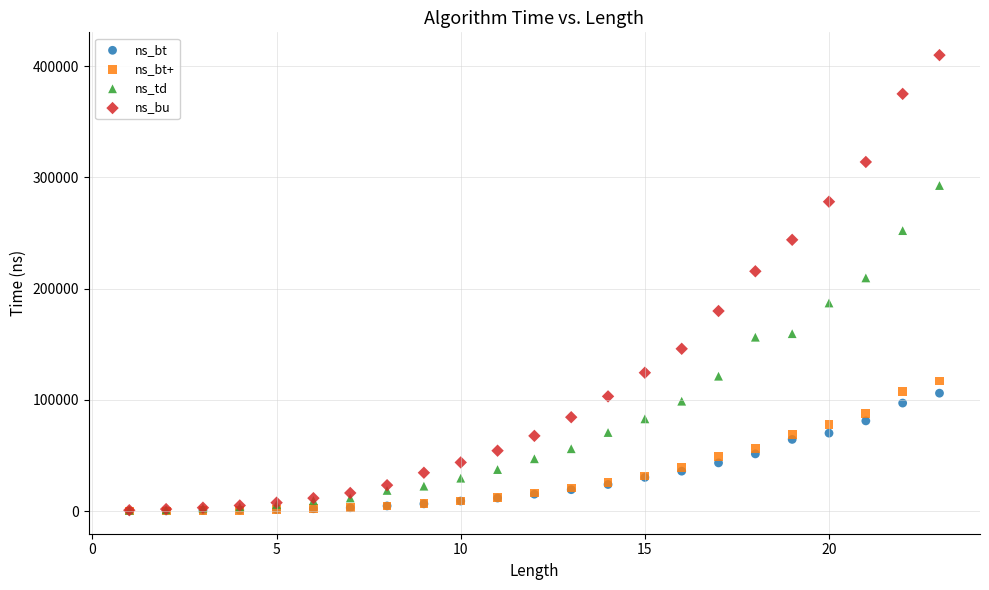

Across all series, what Y value is closest to 205090?

209668